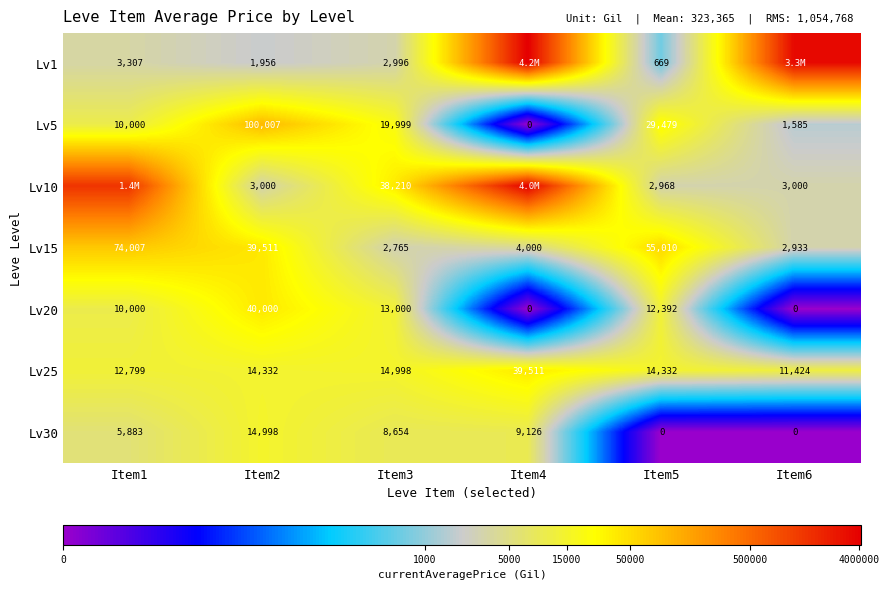

Which category has the lowest value across all series?

Item4